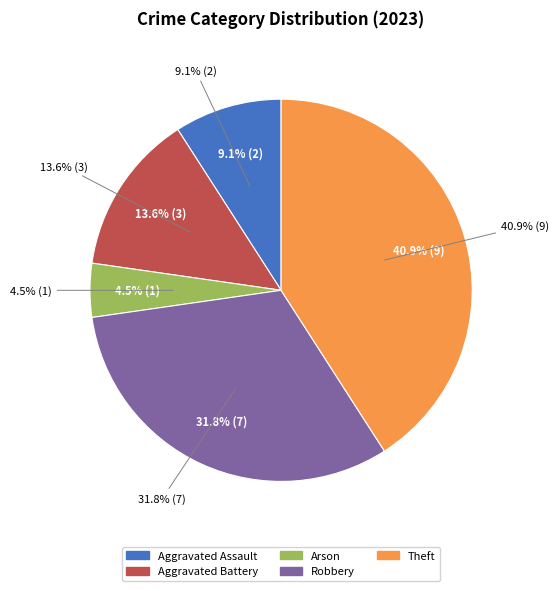

What is the largest slice in the pie chart?

Theft